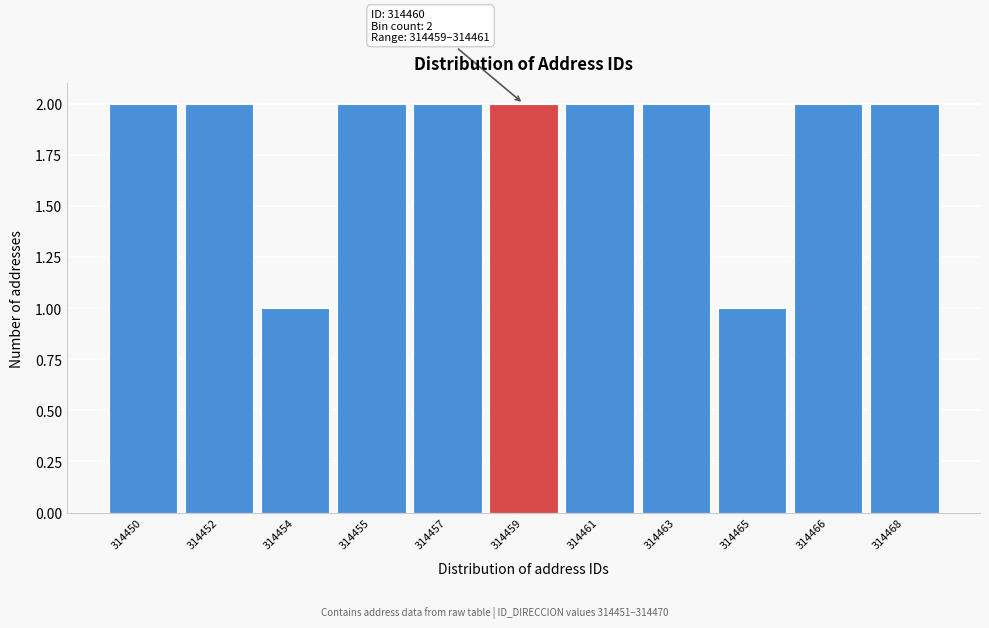

Reading left to right, transcribe all the data shown in this chart.

314450=2	314452=2	314454=1	314455=2	314457=2	314459=2	314461=2	314463=2	314465=1	314466=2	314468=2